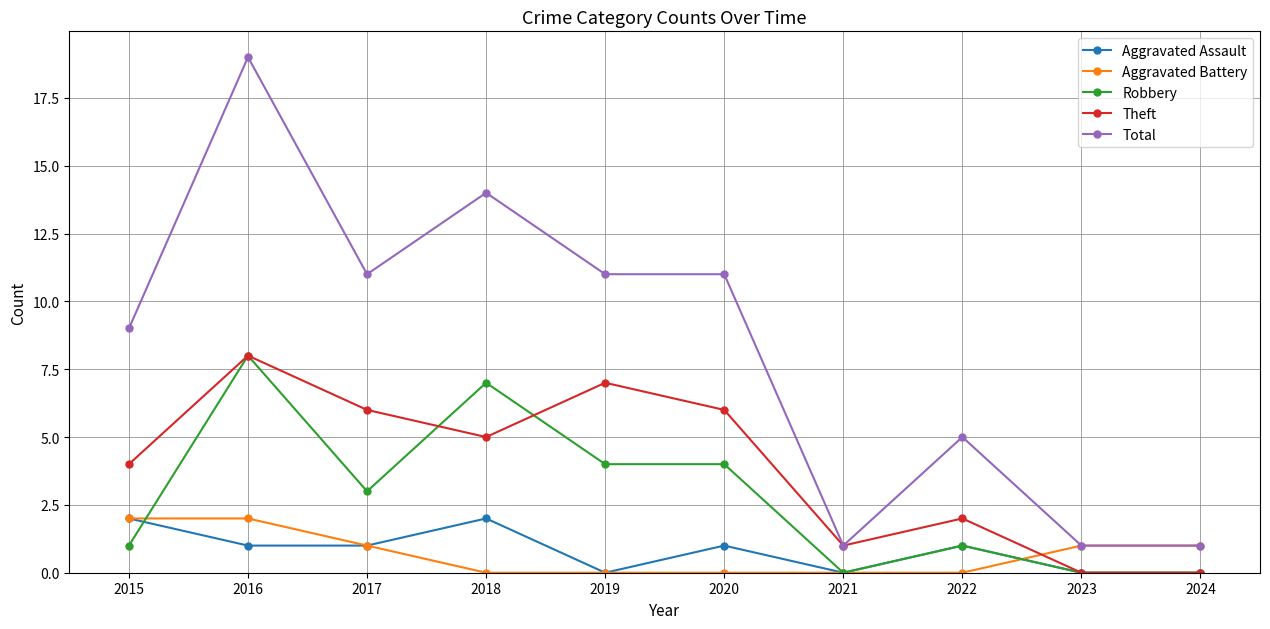

True or false: Aggravated Assault and Total intersect in this chart.

False